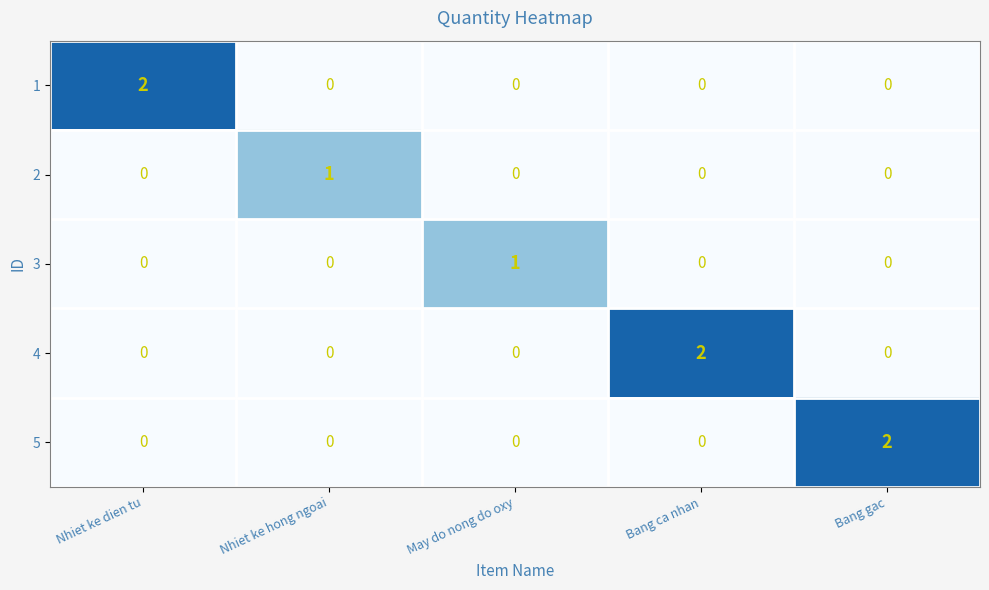

Is it true that 3 equals 0 at May do nong do oxy?

False